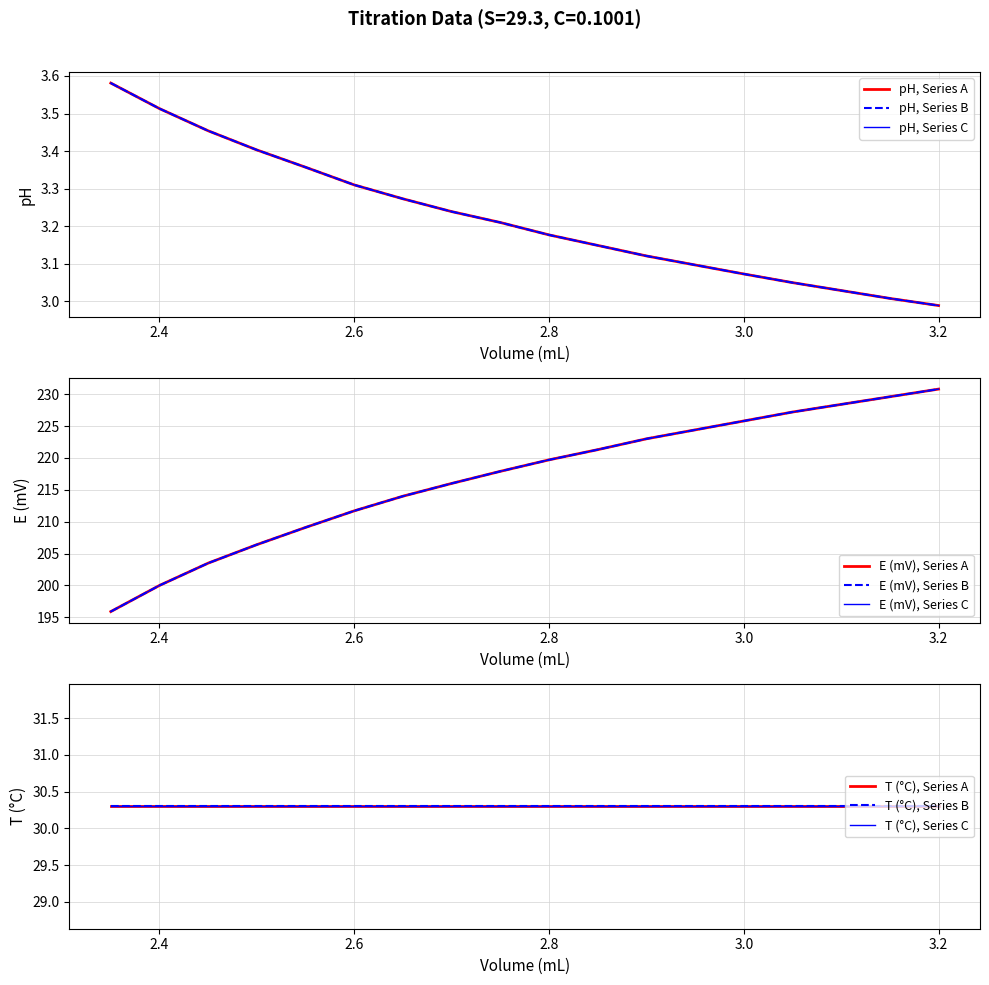

True or false: pH and E intersect in this chart.

False